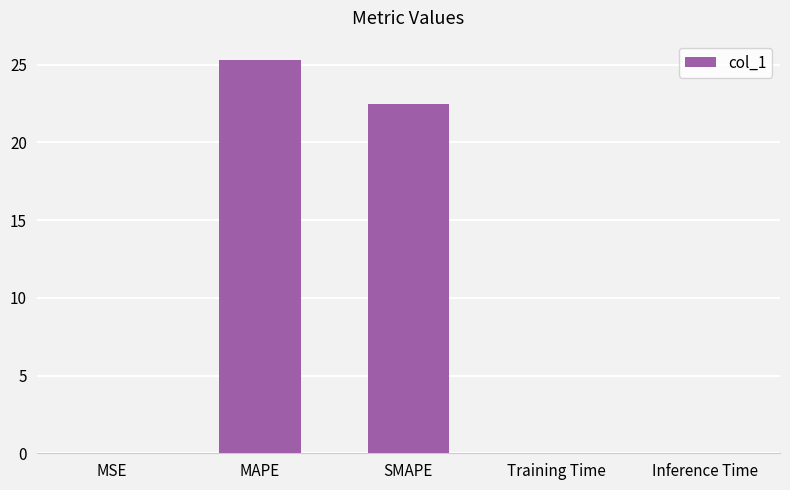

Which category has the highest value across all series?

MAPE